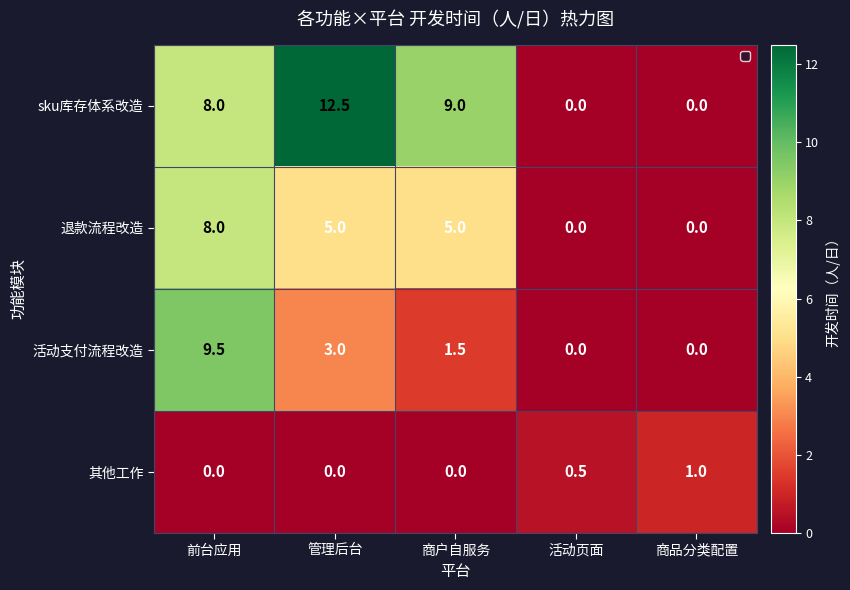

Is the value of 退款流程改造 at 活动页面 greater than the value of 活动支付流程改造 at 前台应用?

No